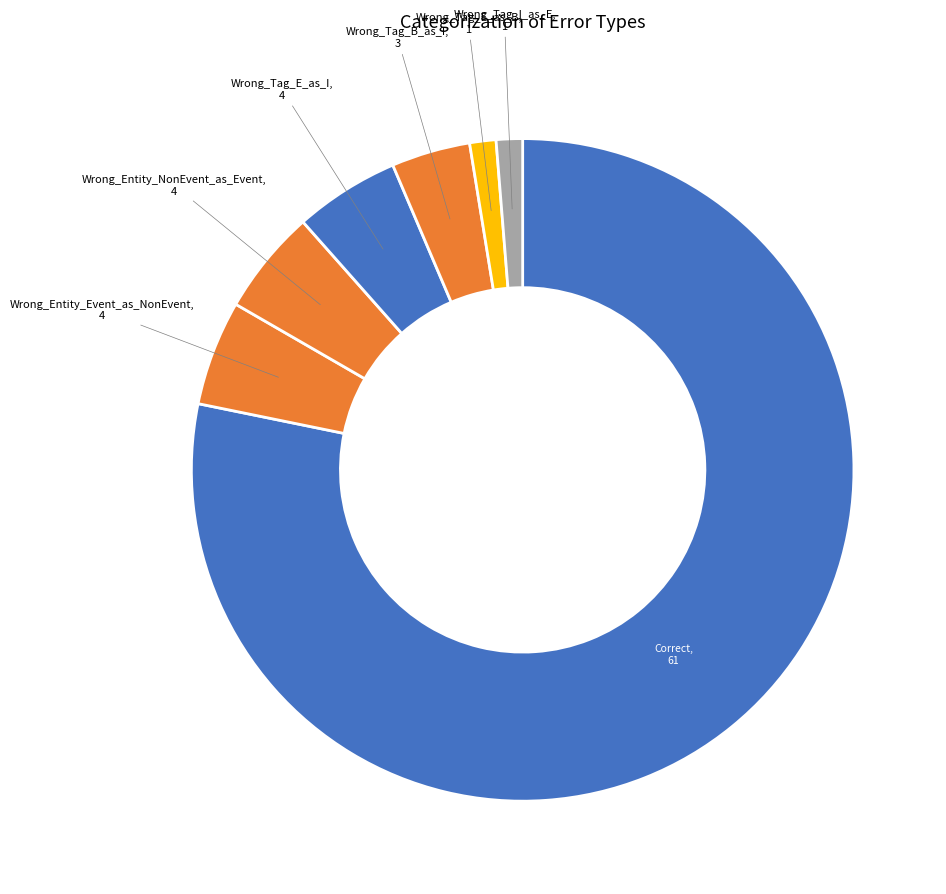

How many slices are in this pie chart?

7